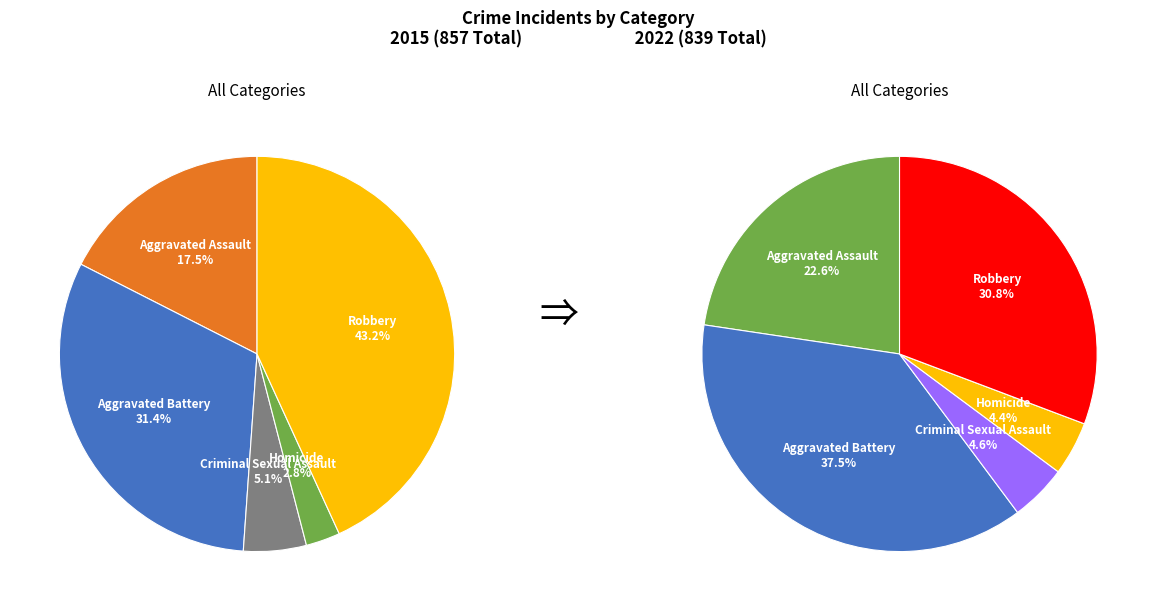

Which series changed the most between 2 and 6?

Robbery